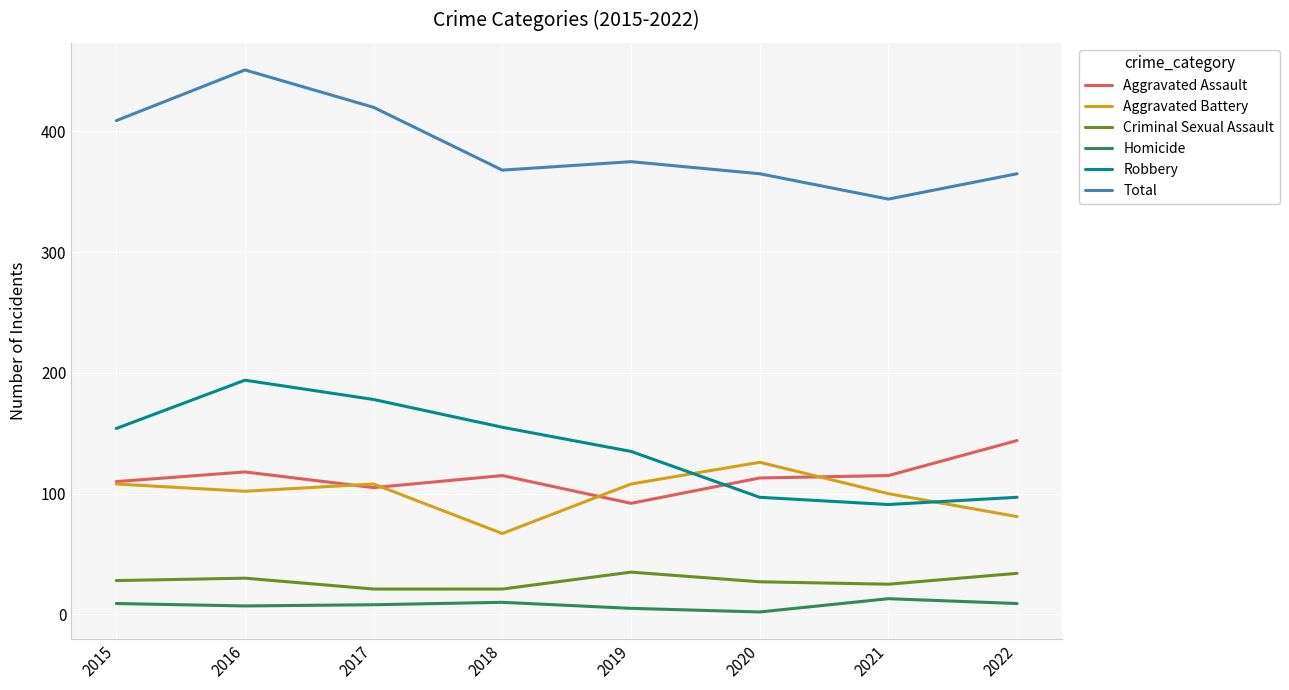

What are all the series names shown in the legend?

Aggravated Assault, Aggravated Battery, Criminal Sexual Assault, Homicide, Robbery, Total